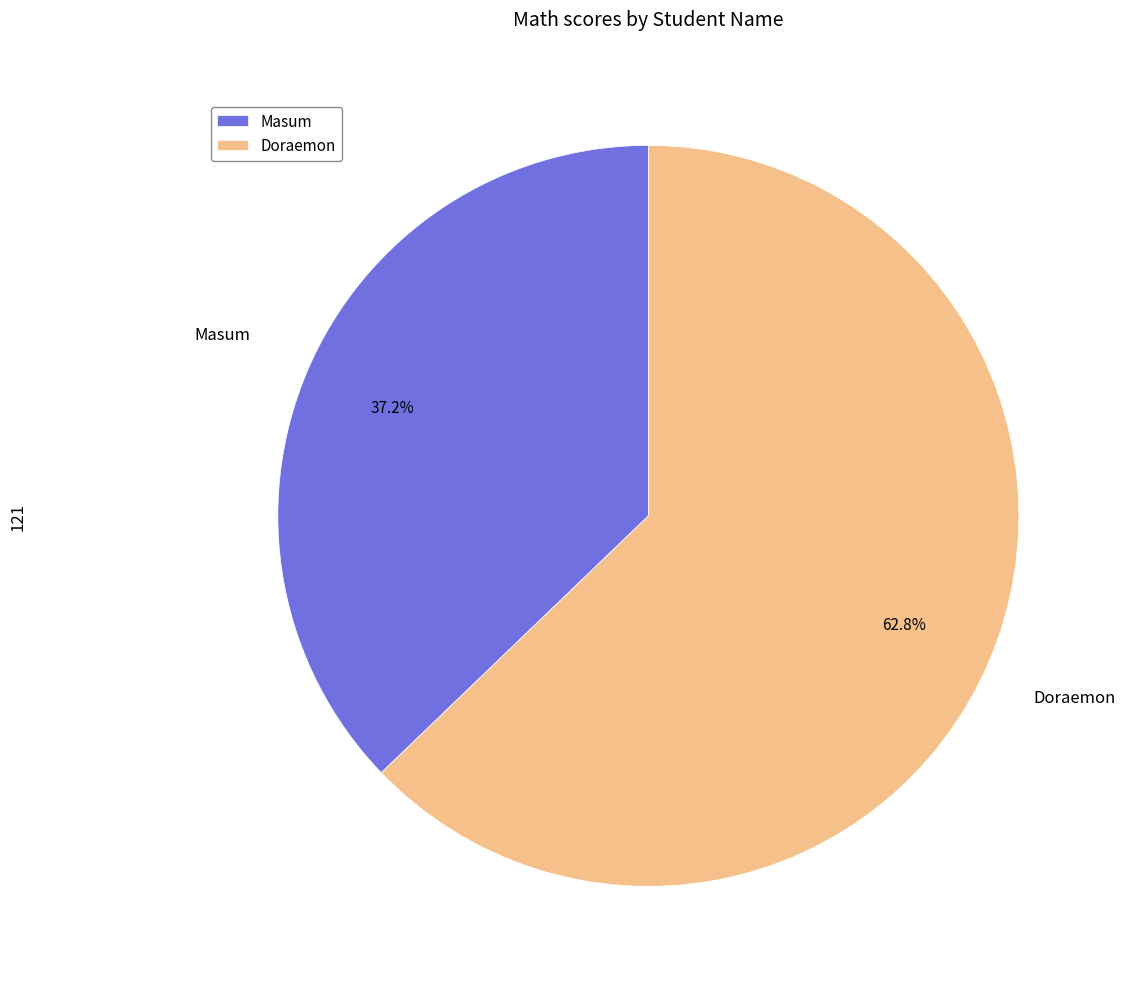

Between Doraemon and Masum, which is larger?

Doraemon